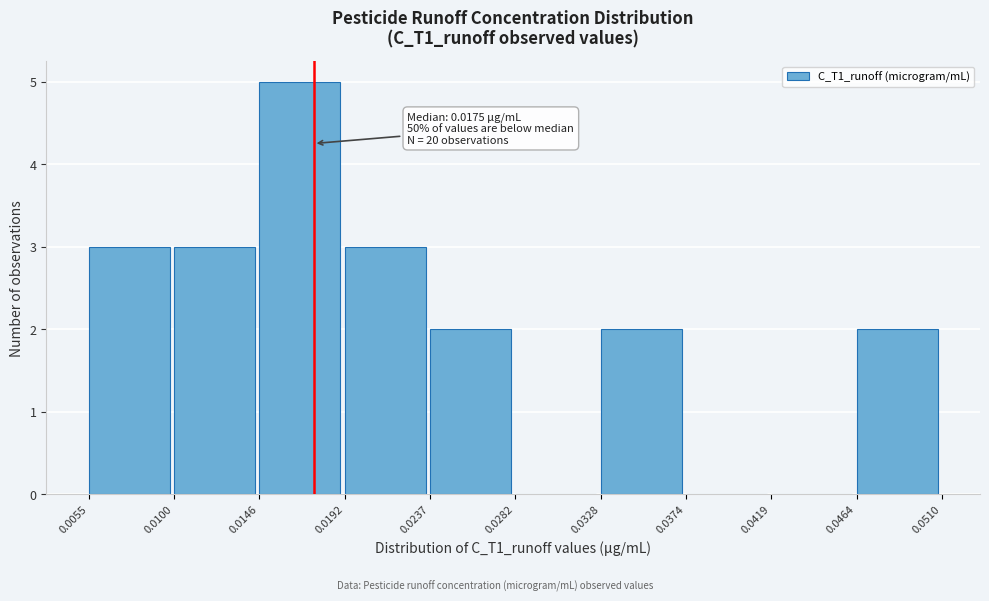

Which range on the x-axis has the tallest bar?

0.0146 to 0.0192